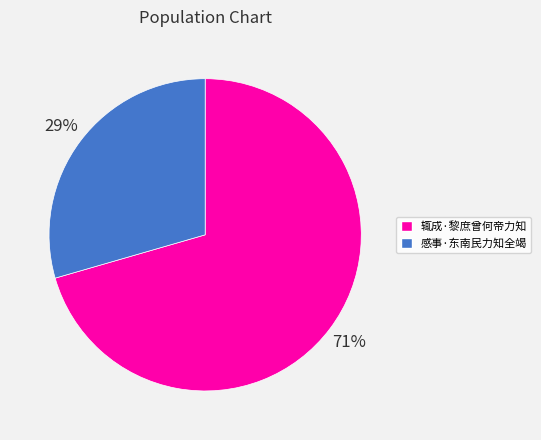

Is there a majority slice in this chart?

Yes